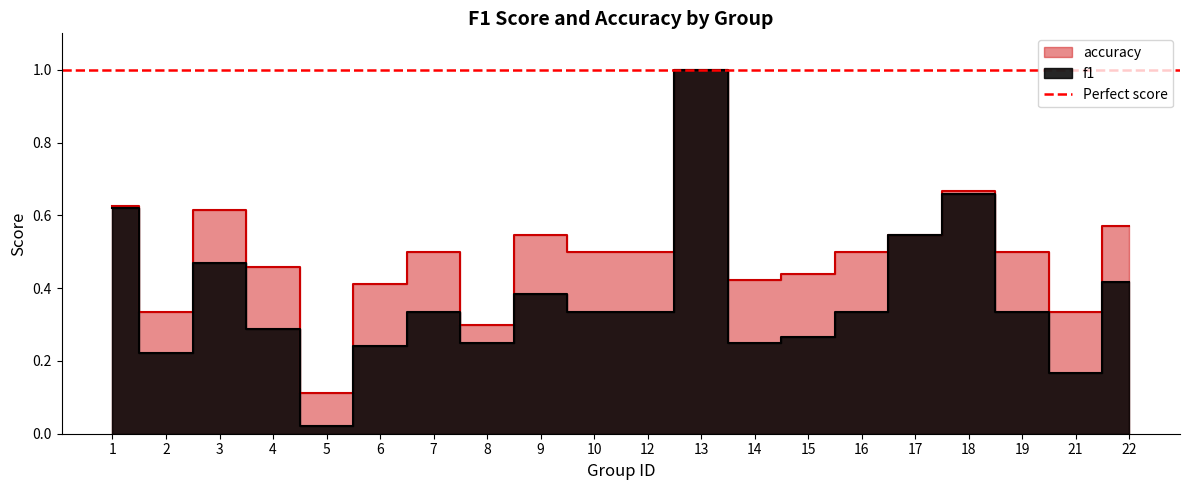

At how many categories does at least one series exceed 0?

20